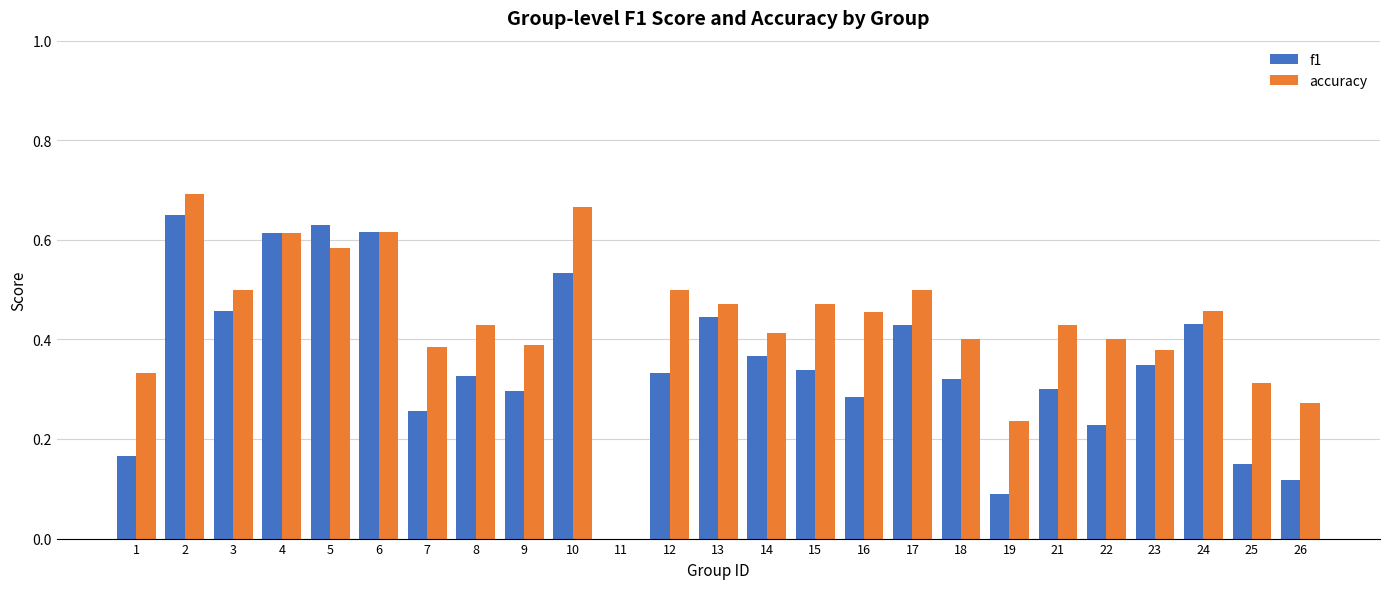

How many categories are shown in the chart?

25